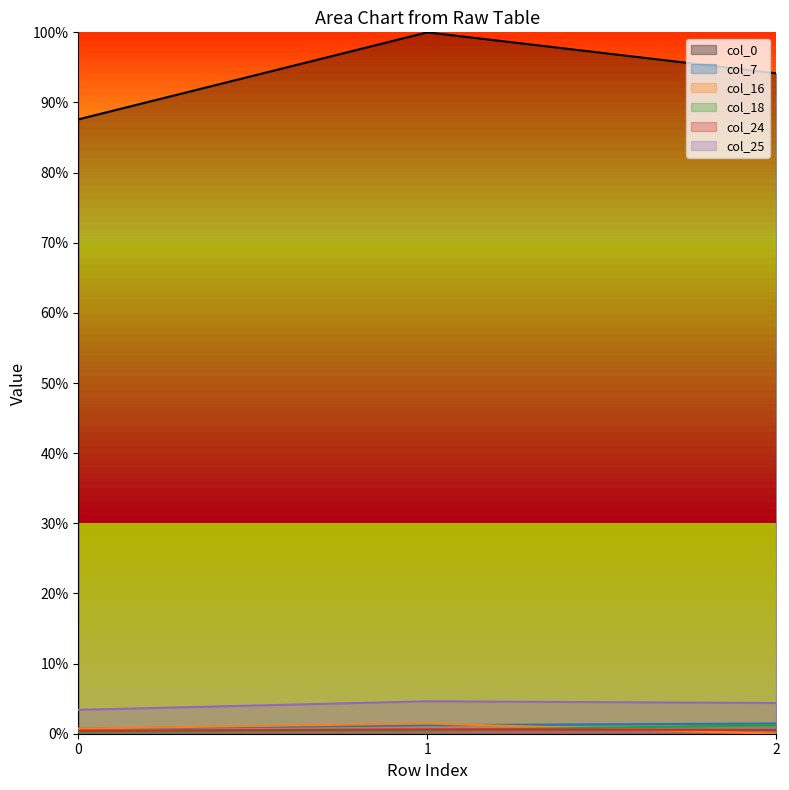

What is the difference between the highest and lowest values at 1?

1.0